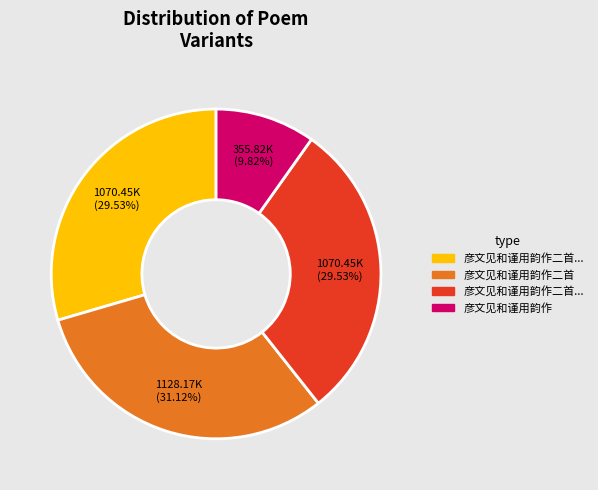

Is there a majority slice in this chart?

No